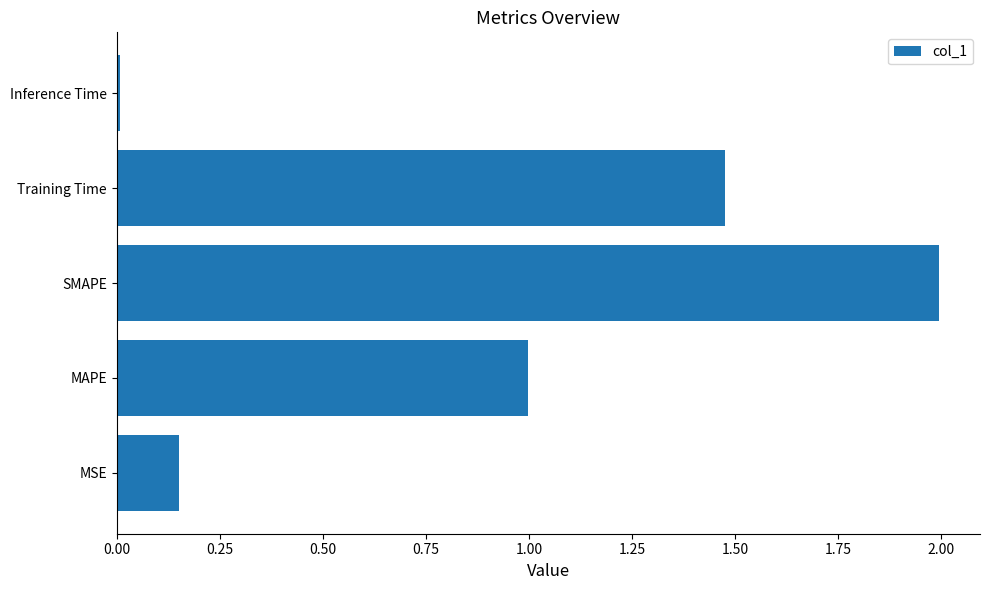

Rank the categories by value from lowest to highest.

Inference Time, MSE, MAPE, Training Time, SMAPE